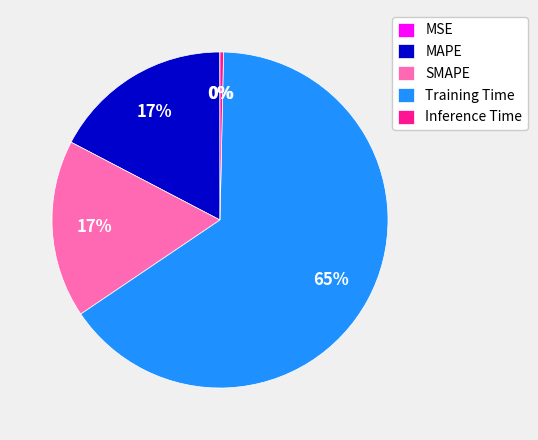

Which slice represents more than half of the pie?

Training Time